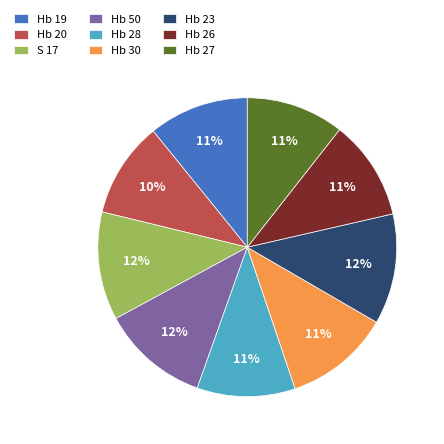

Count the number of slices in the pie.

9